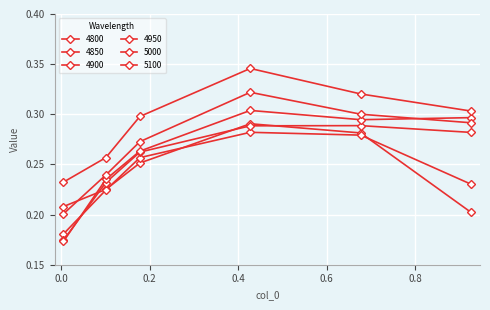

True or false: 4850 and 5000 intersect in this chart.

False